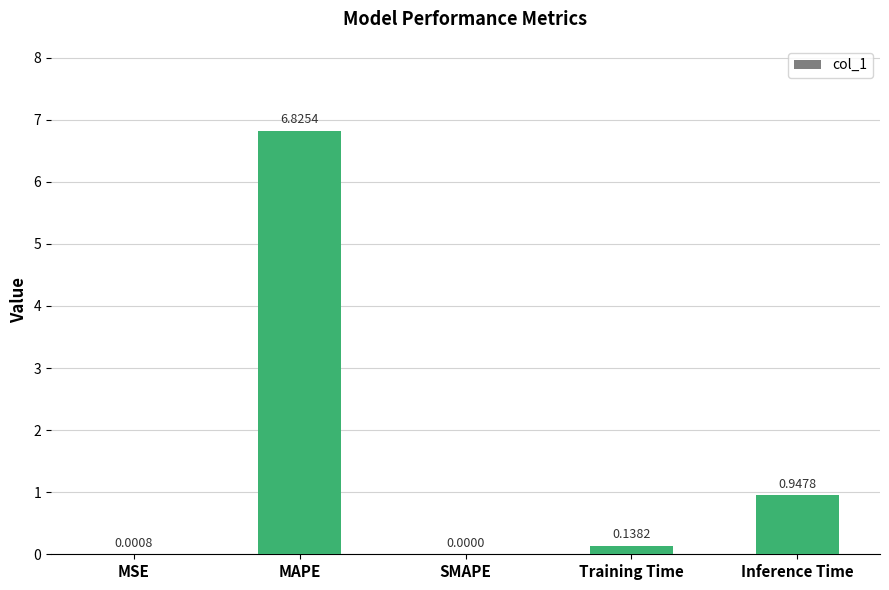

What is the average value?

1.6